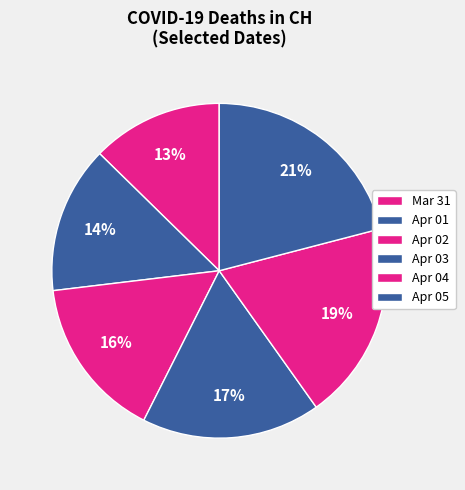

How many slices are in this pie chart?

6